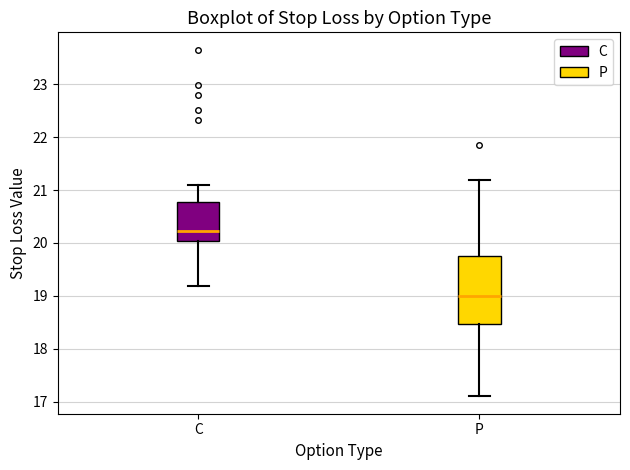

Where does the median line of the box for C sit on the y-axis? The values are not printed on the chart, so give them approximately, as read against the axis.

20.2